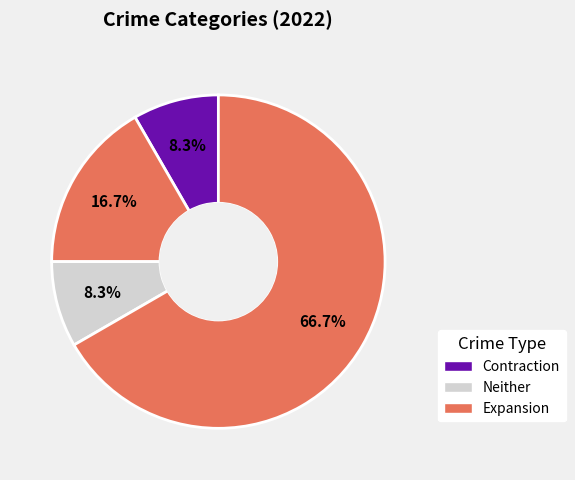

How many slices are in this pie chart?

4